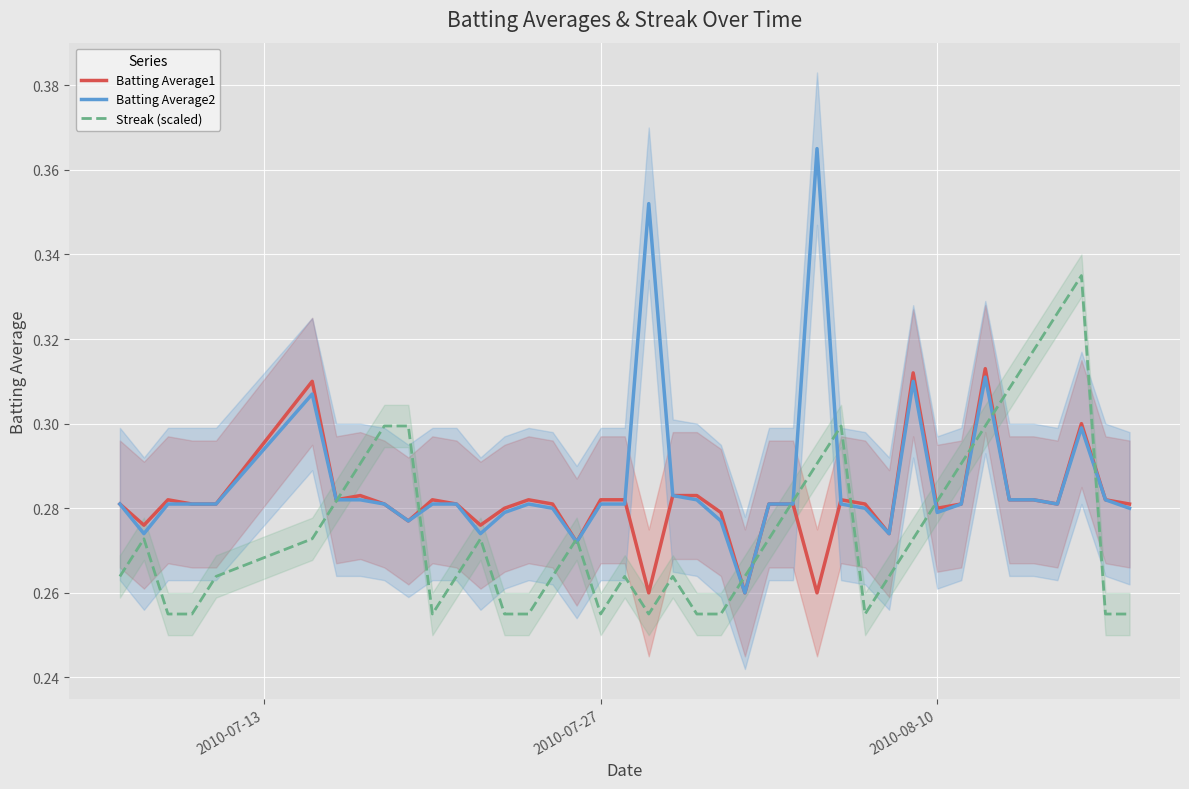

The Batting Average1 series shows 0.1 at 2010-07-27. True or false?

False